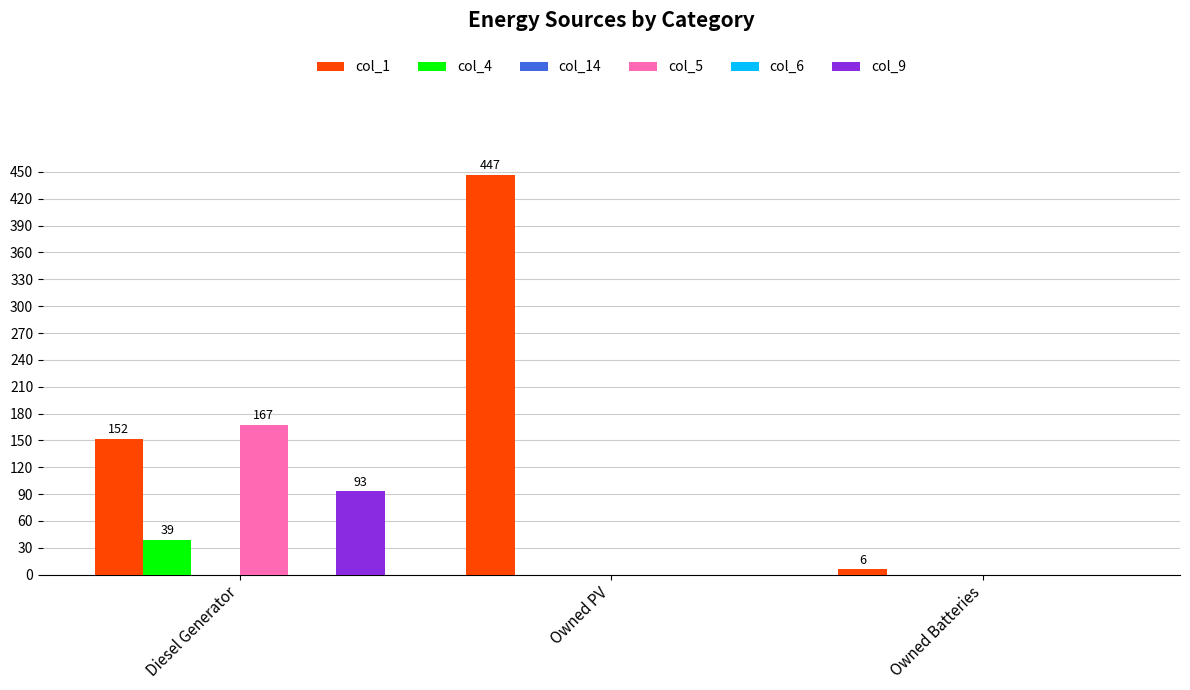

How many bars are there in each group?

6